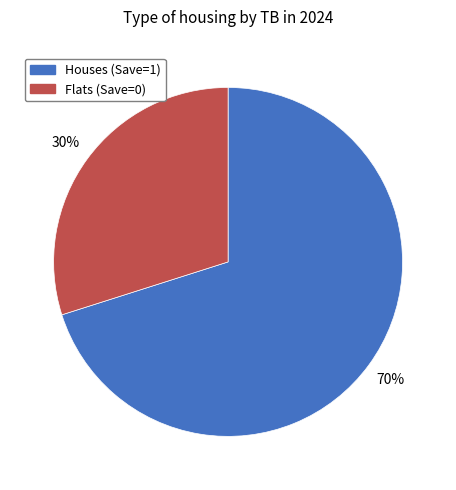

Does any single category account for the majority?

Yes